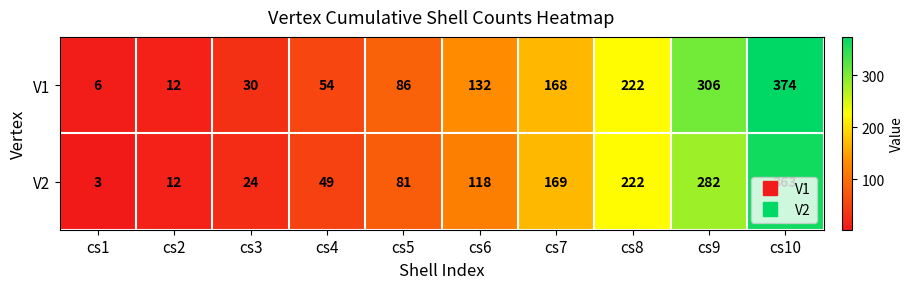

How many data points in V1 are less than 132?

5